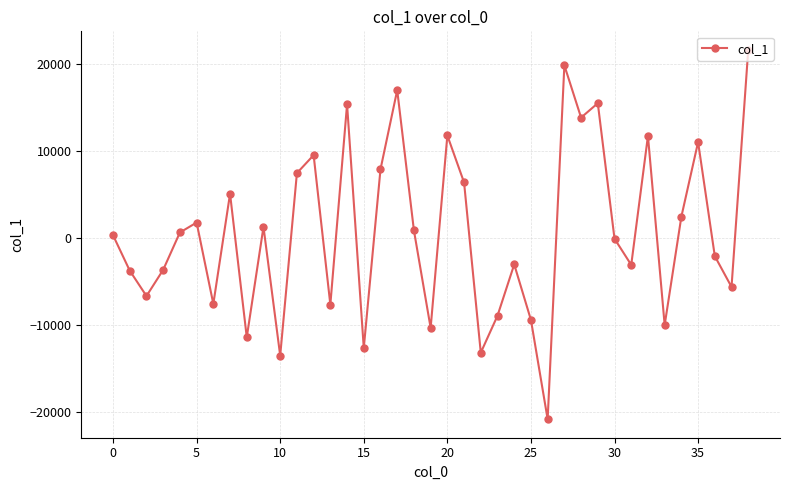

What is the sum of all values?

27087.0